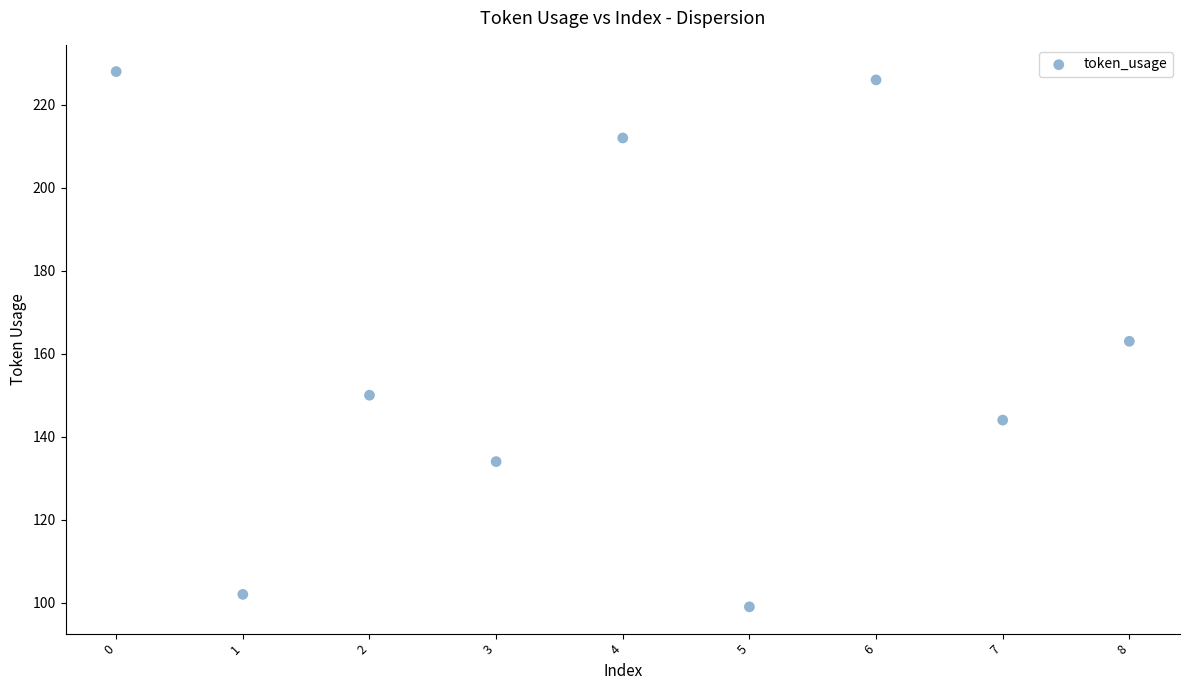

What is the average Y value?

162